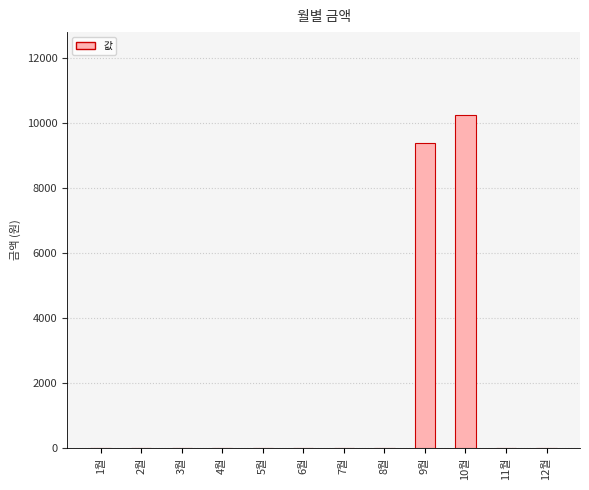

What is the greatest value displayed?

10230